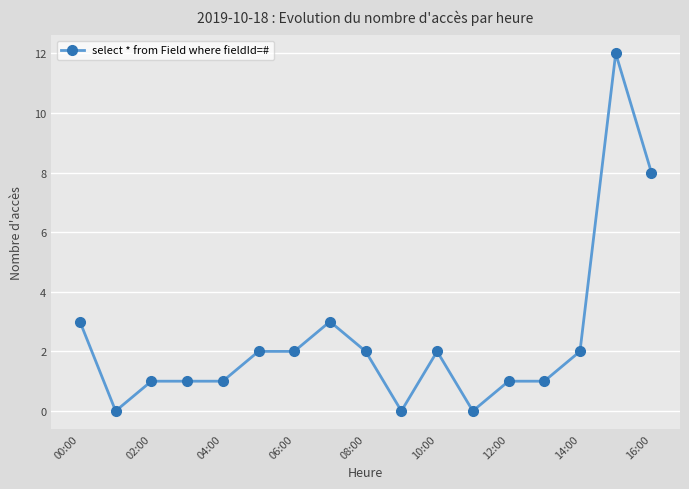

What is the sum of all values?

41